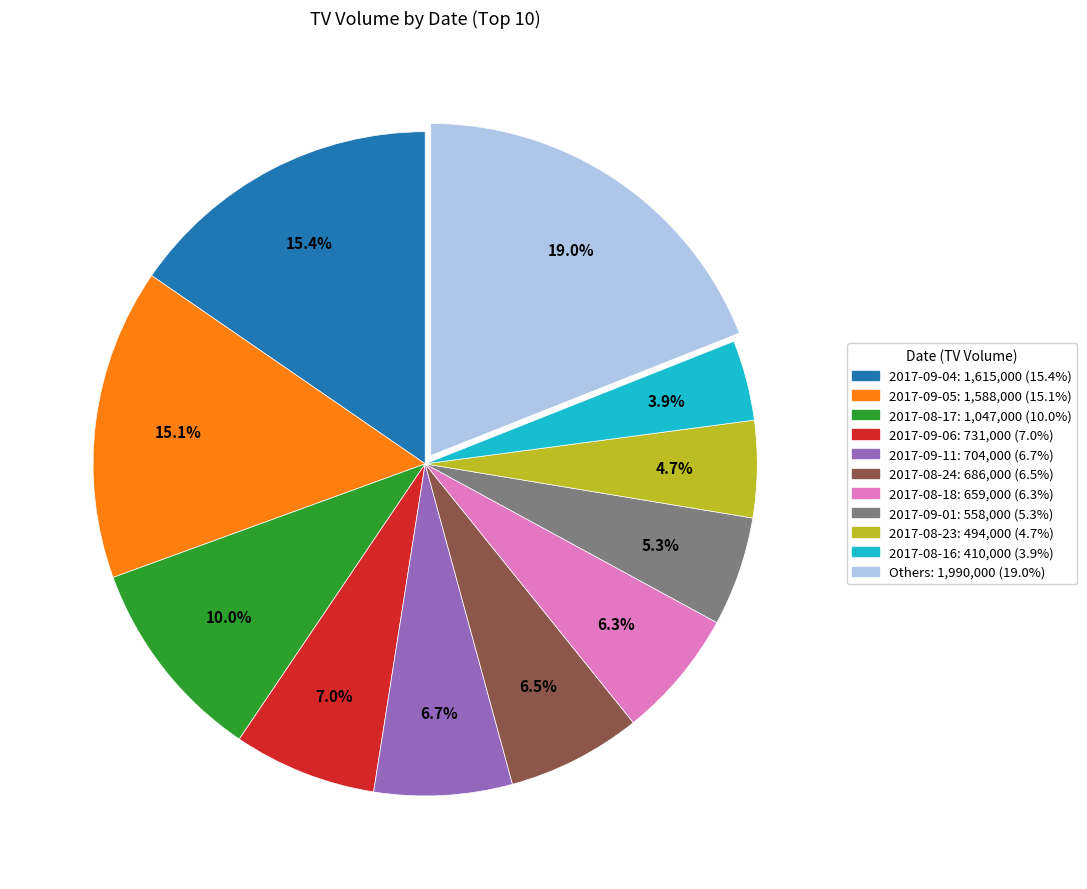

Is there a majority slice in this chart?

No